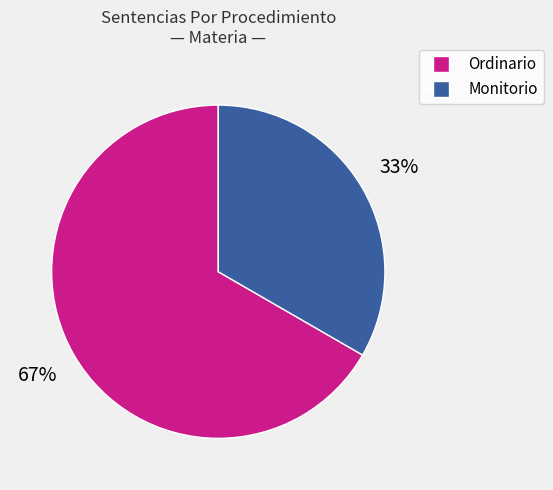

How many segments does this pie chart have?

2